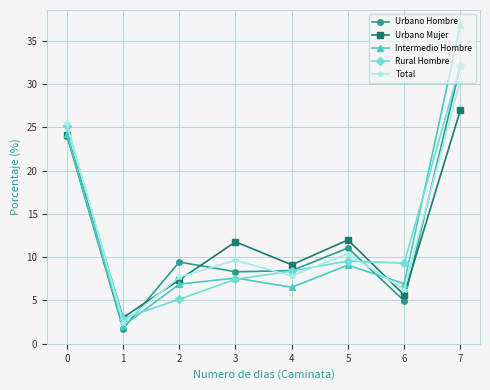

True or false: Urbano Mujer has a value of 7.9 at 3.

False